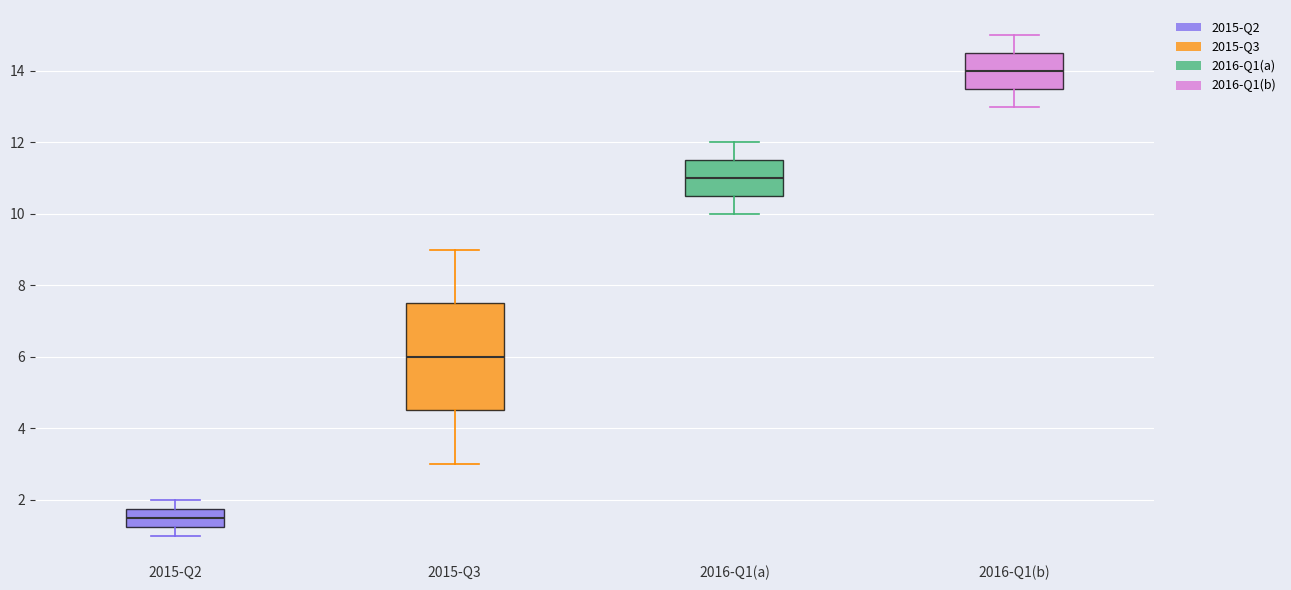

Comparing the boxes themselves (not the whiskers), which one is the tallest?

2015-Q3